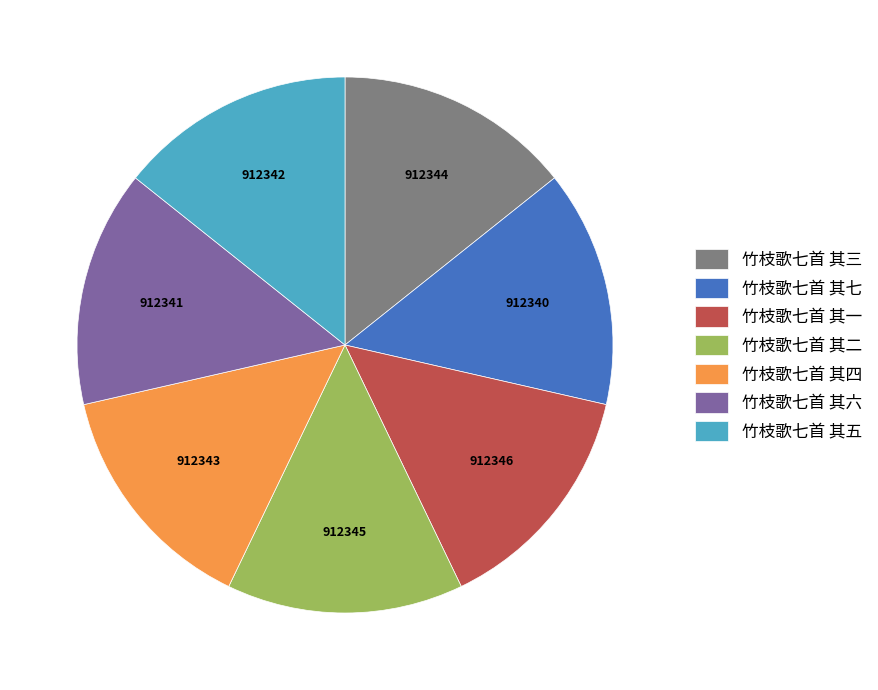

The 竹枝歌七首 其一 slice represents 14% of the pie. True or false?

True